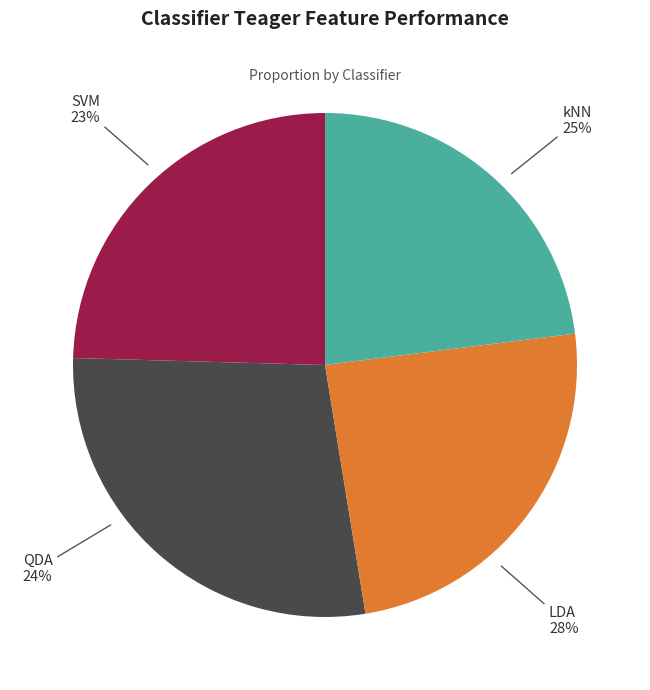

Does any single category account for the majority?

No